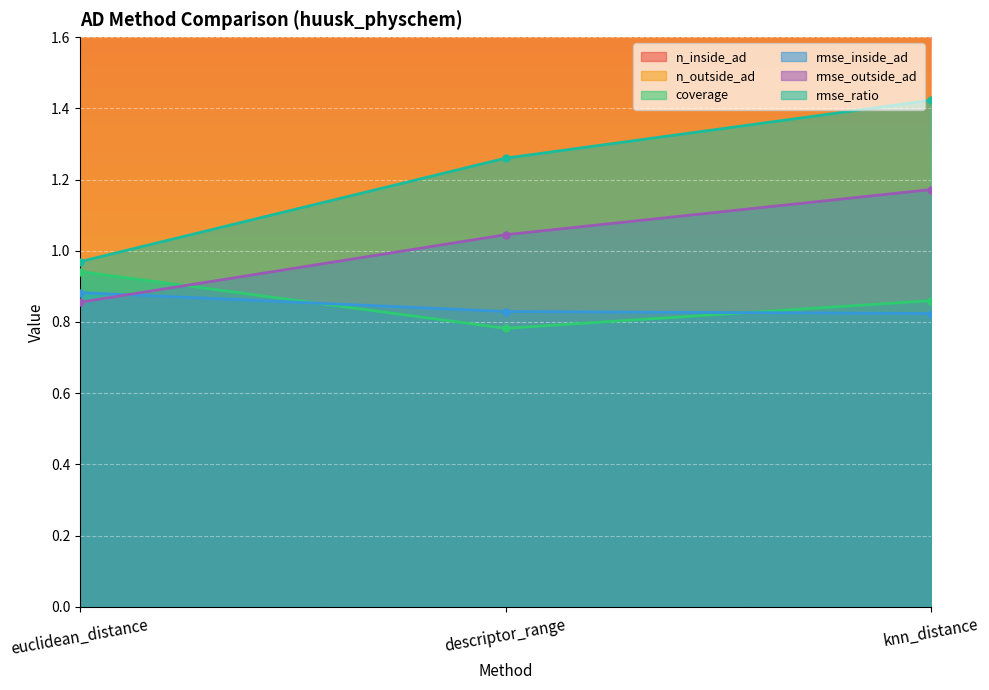

What is the sum of all n_outside_ad values?

2.6